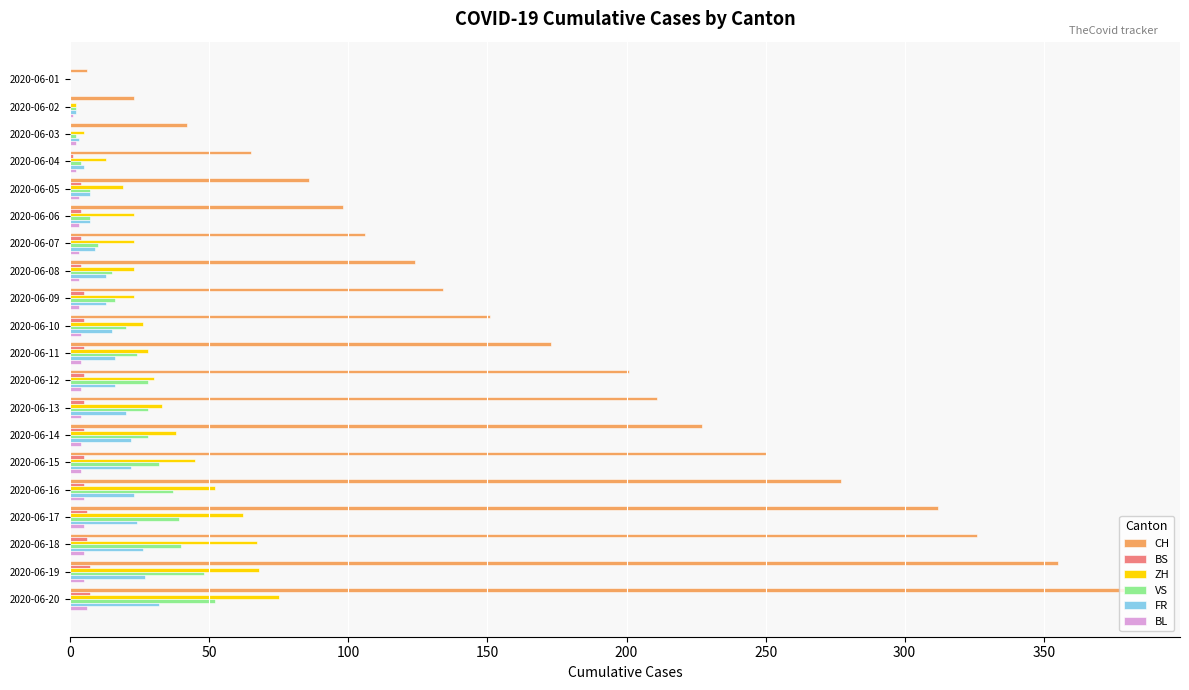

Is the value of BL at 2020-06-02 greater than the value of FR at 2020-06-09?

No